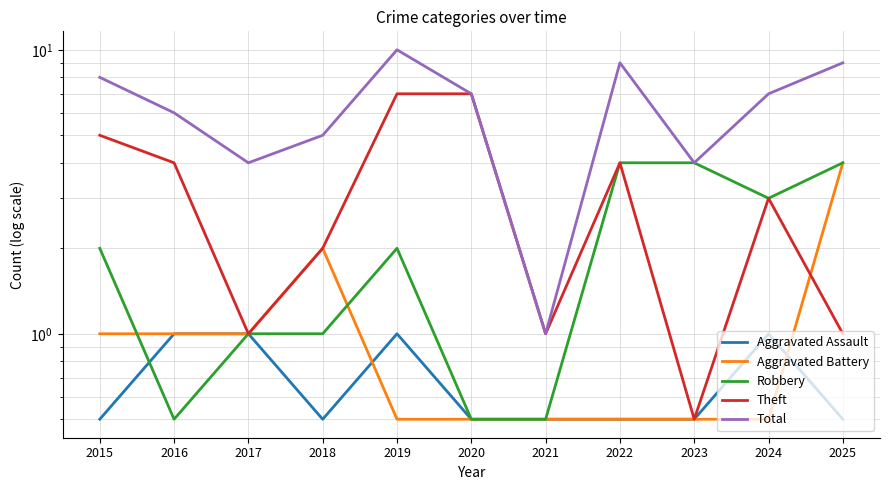

How many intersections are there between Aggravated Assault and Robbery?

1